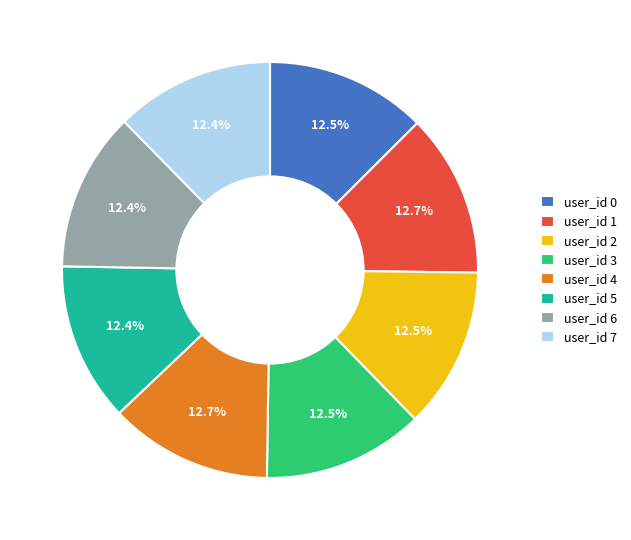

Is there a majority slice in this chart?

No